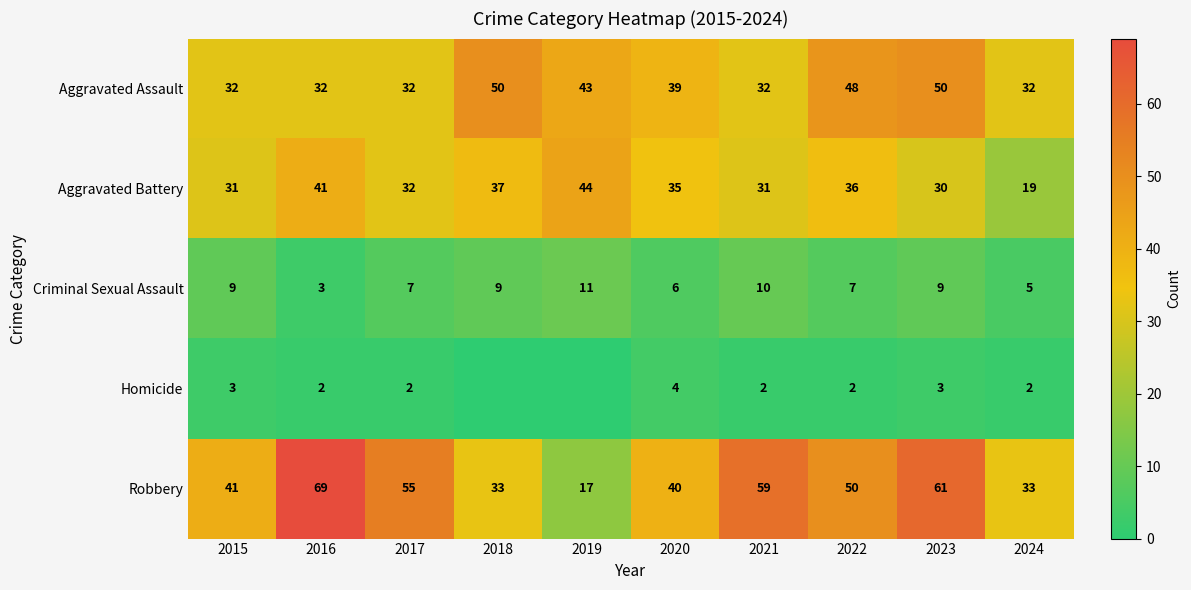

Is it true that Aggravated Assault equals 50 at 2015?

False